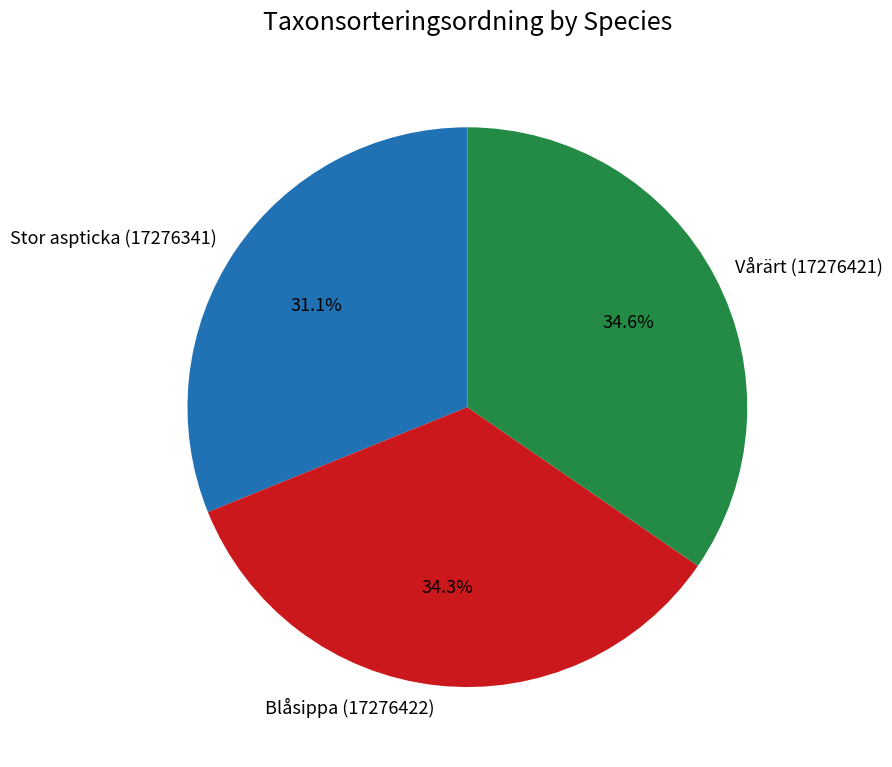

Does Vårärt (17276421) account for over 50% of the chart?

No